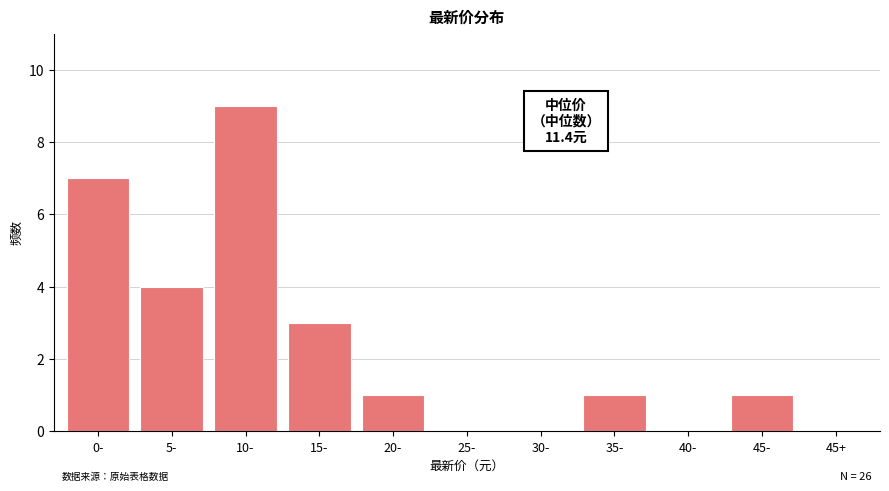

Reading left to right, what are all the values shown in this chart?

0-=7	5-=4	10-=9	15-=3	20-=1	25-=0	30-=0	35-=1	40-=0	45-=1	45+=0